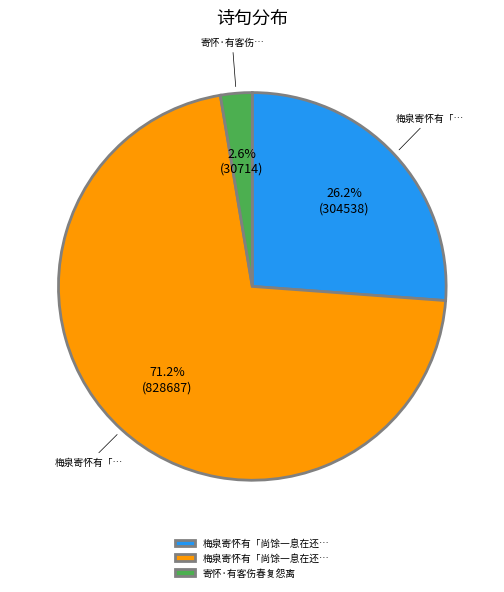

Does any single category account for the majority?

Yes